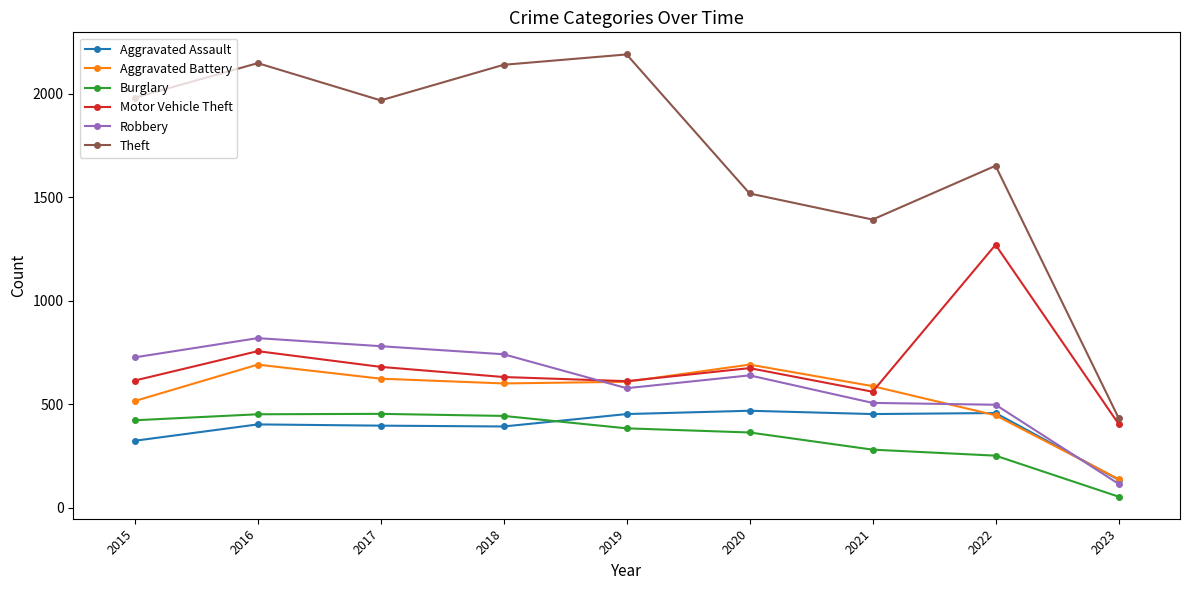

What is the total value across all series at 2017?

4900